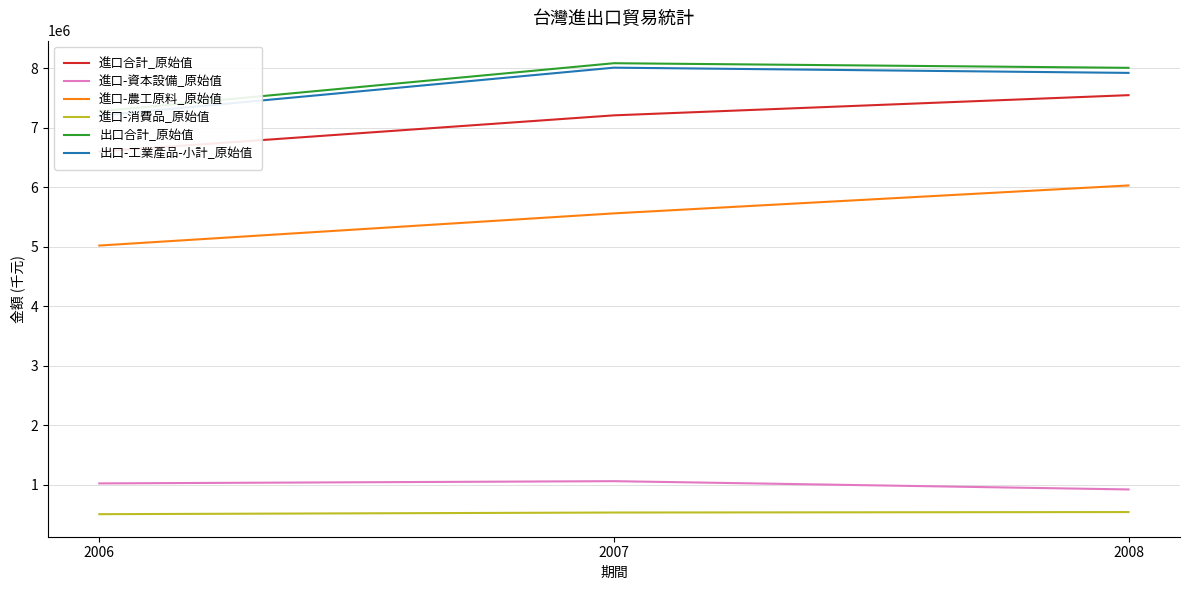

Reading left to right, list all the values displayed in this chart.

進口合計_原始值: 2006=6604337	2007=7211790	2008=7551085
進口-資本設備_原始值: 2006=1026313	2007=1063907	2008=924694
進口-農工原料_原始值: 2006=5023631	2007=5564342	2008=6033639
進口-消費品_原始值: 2006=509095	2007=536801	2008=544557
出口合計_原始值: 2006=7279318	2007=8087934	2008=8010379
出口-工業產品-小計_原始值: 2006=7207910	2007=8013171	2008=7925186